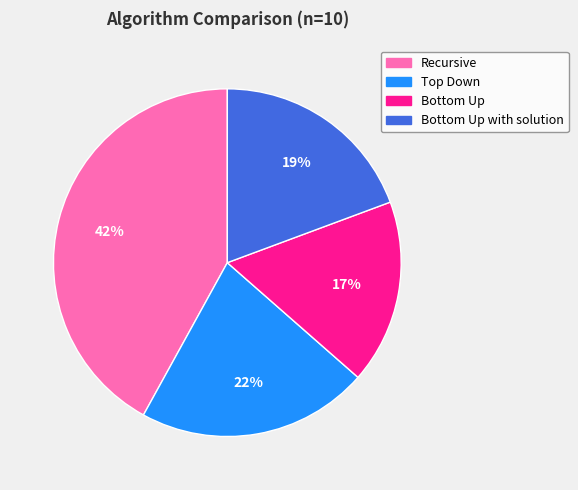

Count the number of slices in the pie.

4